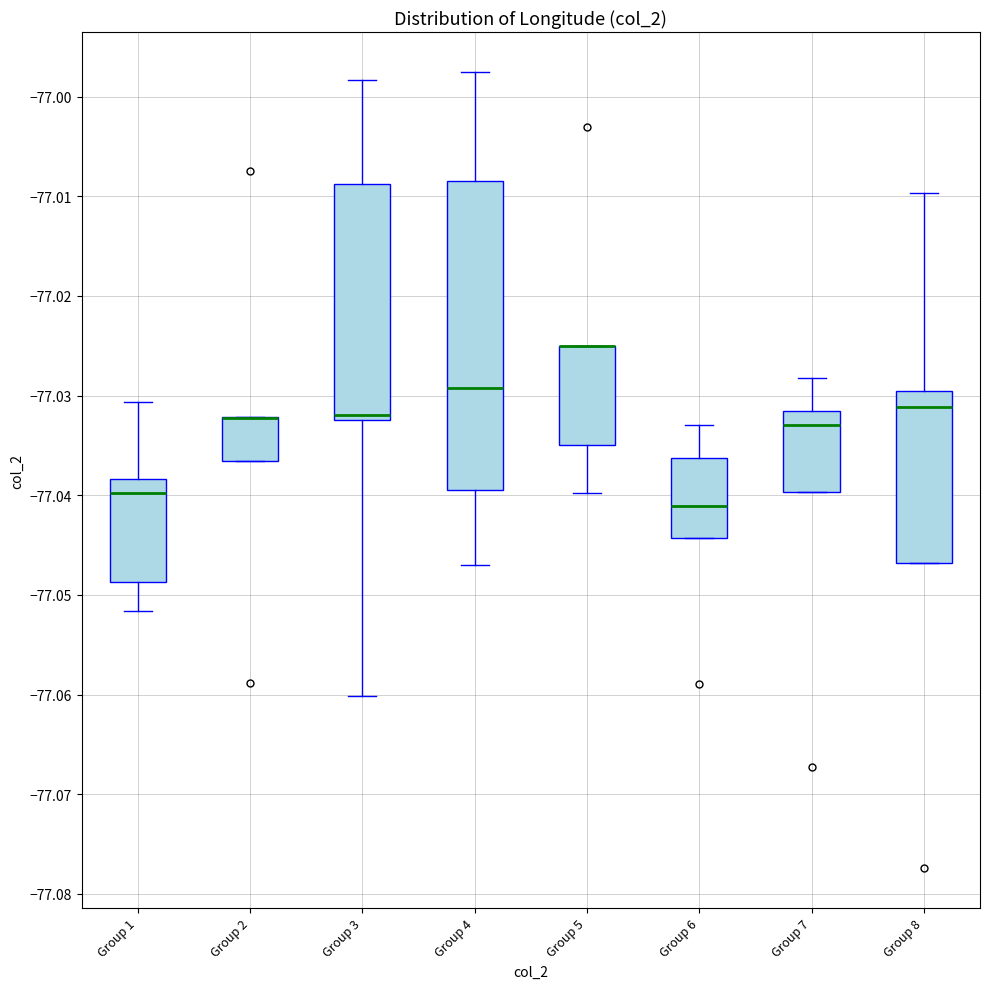

Which box is the tallest, from its lower edge to its upper edge?

Group 4